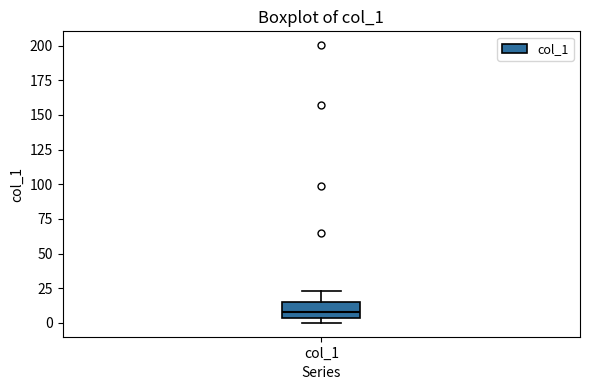

Read this box plot against the y-axis: the position of the median line, the range covered by the box, and the ends of both whiskers. The values are not printed on the chart, so give them approximately, as read against the axis.

median 10, box 5 to 15, whiskers 0 to 25